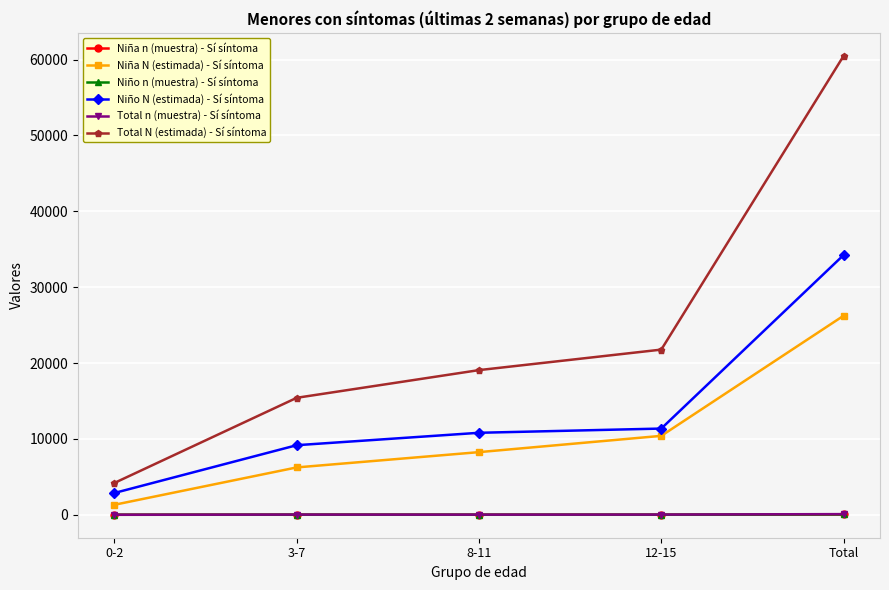

What is the value of the Total N (estimada) - Sí síntoma point at the 1st from the left?

4204